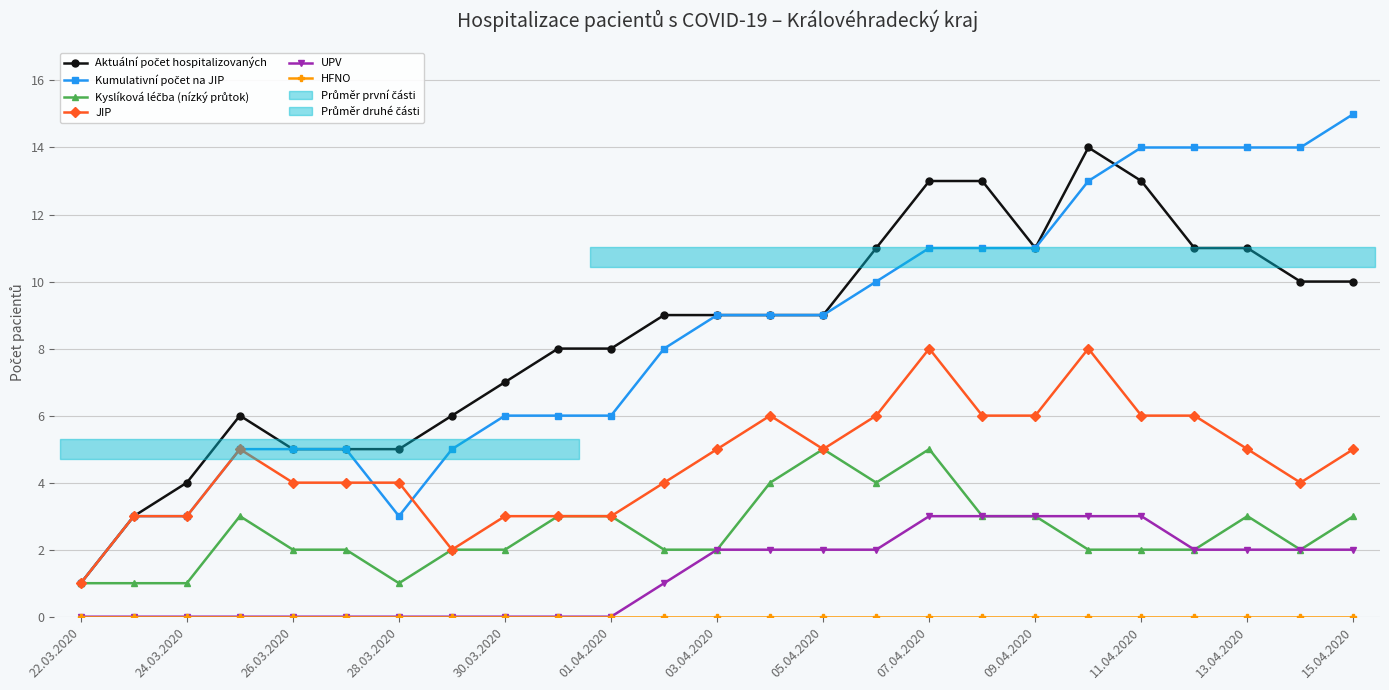

Does the chart display data point markers on the line(s)?

Yes